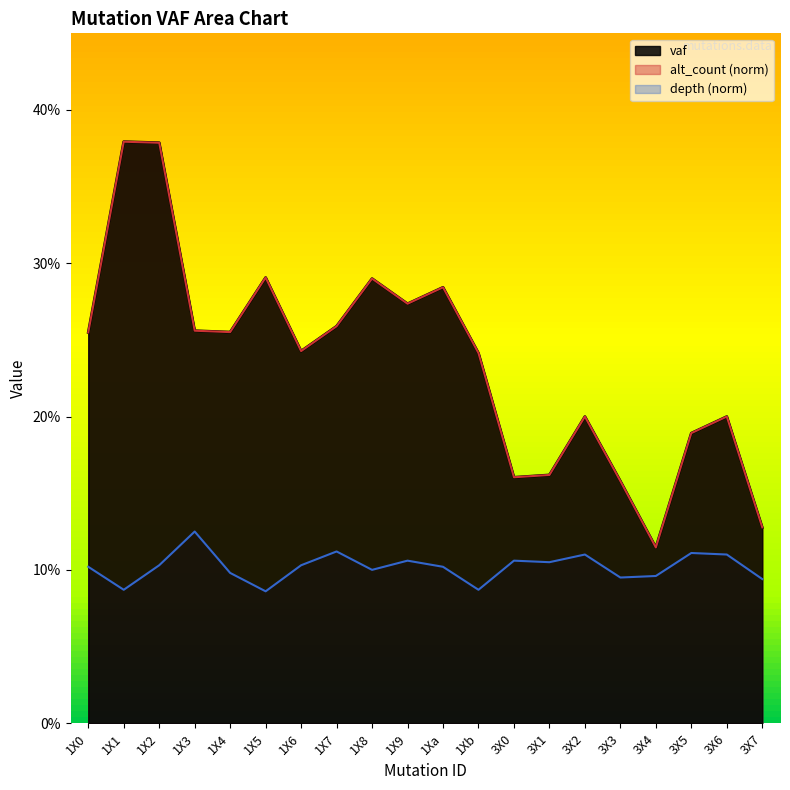

Reading left to right, what are all the values shown in this chart?

vaf: 1X0=0.3	1X1=0.4	1X2=0.4	1X3=0.3	1X4=0.3	1X5=0.3	1X6=0.2	1X7=0.3	1X8=0.3	1X9=0.3	1Xa=0.3	1Xb=0.2	3X0=0.2	3X1=0.2	3X2=0.2	3X3=0.2	3X4=0.1	3X5=0.2	3X6=0.2	3X7=0.1
alt_count_norm: 1X0=0.3	1X1=0.4	1X2=0.4	1X3=0.3	1X4=0.3	1X5=0.3	1X6=0.2	1X7=0.3	1X8=0.3	1X9=0.3	1Xa=0.3	1Xb=0.2	3X0=0.2	3X1=0.2	3X2=0.2	3X3=0.2	3X4=0.1	3X5=0.2	3X6=0.2	3X7=0.1
depth_norm: 1X0=0.1	1X1=0.1	1X2=0.1	1X3=0.1	1X4=0.1	1X5=0.1	1X6=0.1	1X7=0.1	1X8=0.1	1X9=0.1	1Xa=0.1	1Xb=0.1	3X0=0.1	3X1=0.1	3X2=0.1	3X3=0.1	3X4=0.1	3X5=0.1	3X6=0.1	3X7=0.1